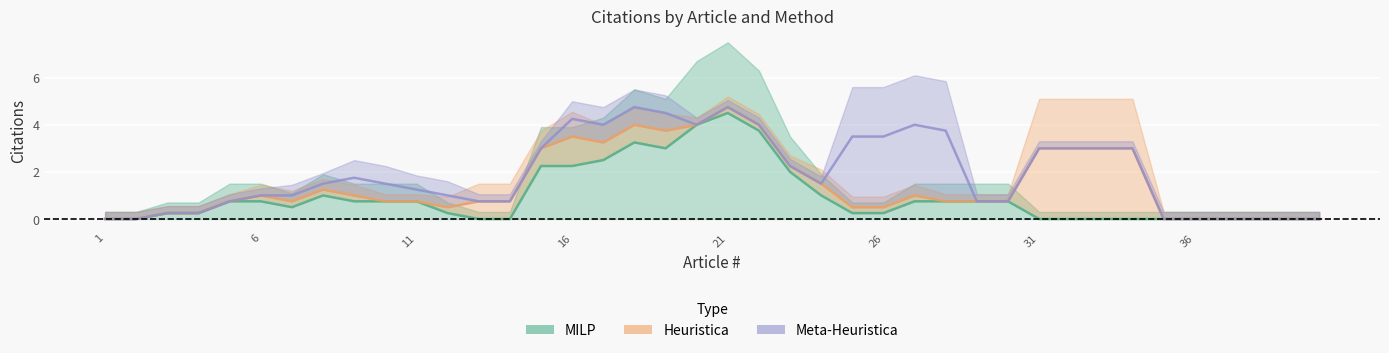

How many data points does each series have?

40